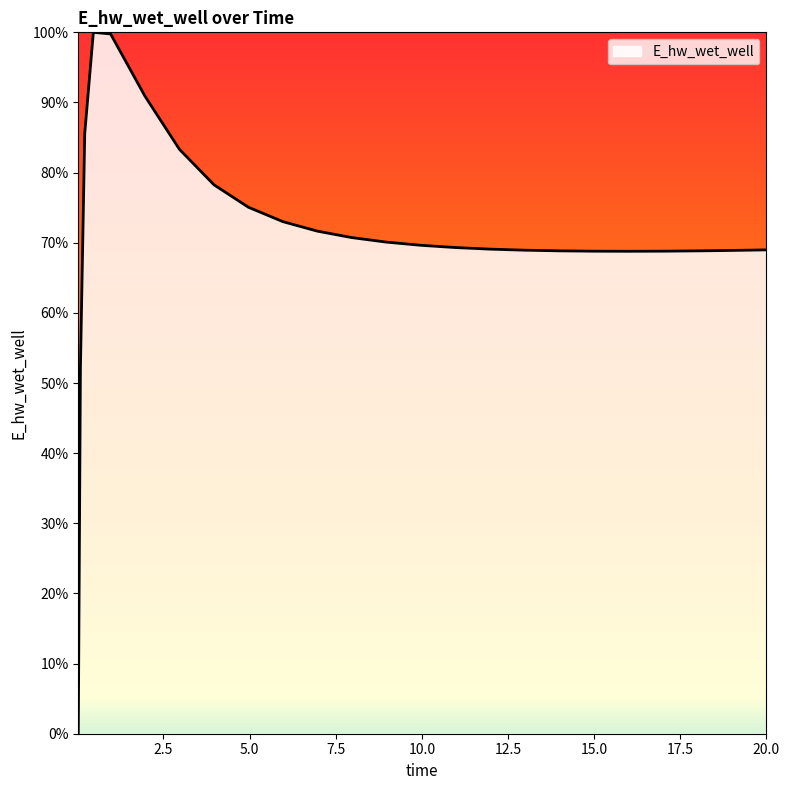

What is the label of the 10th point from the right?

11.96875